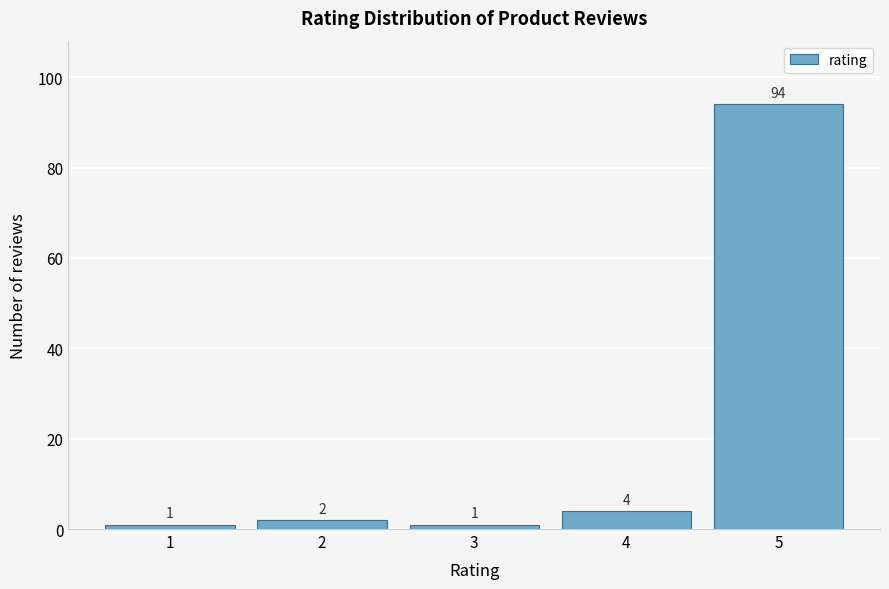

Reading left to right, extract all data points from this chart.

1=1	2=2	3=1	4=4	5=94